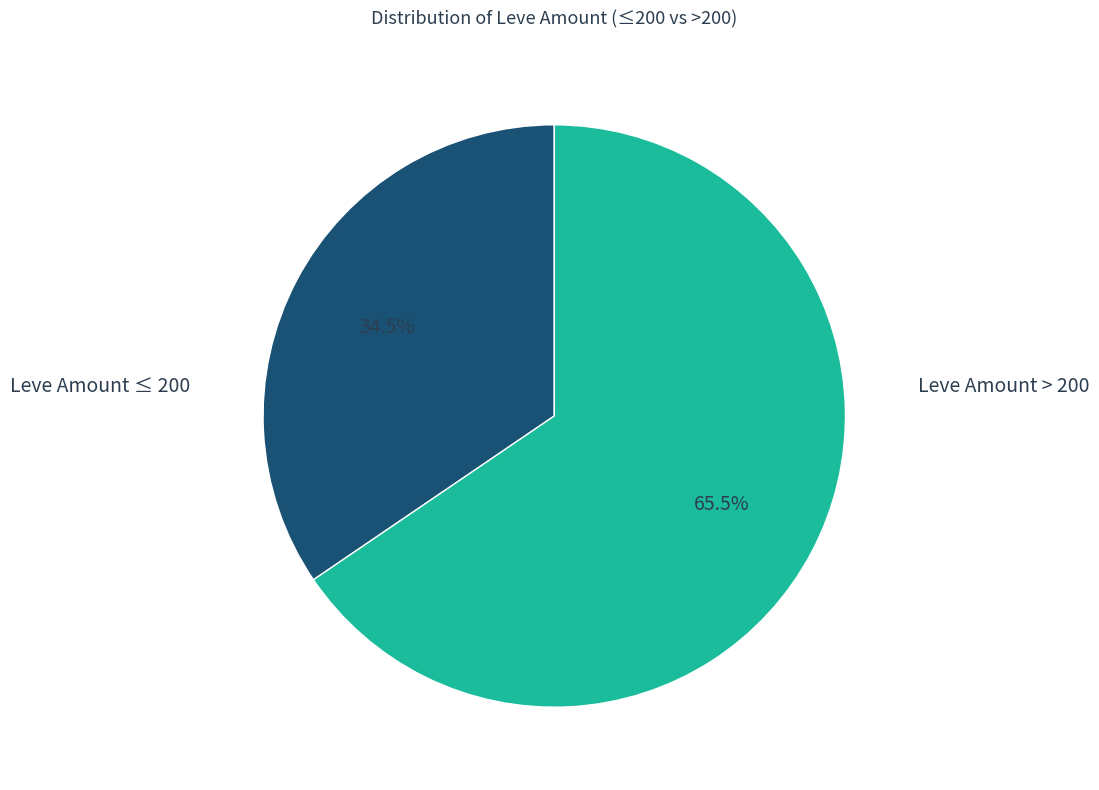

Does any single category account for the majority?

Yes